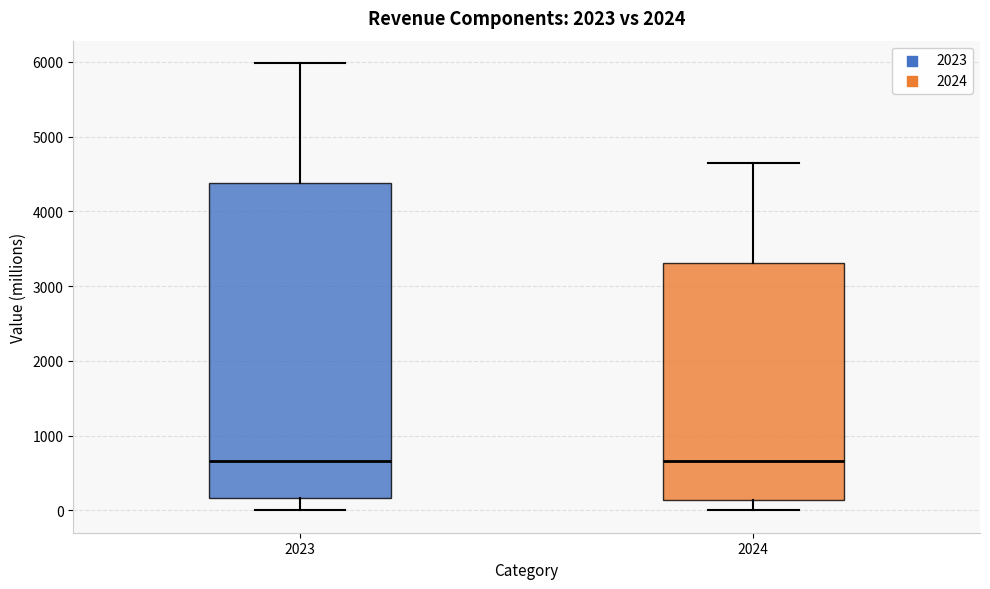

Comparing the boxes themselves (not the whiskers), which one is the tallest?

2023